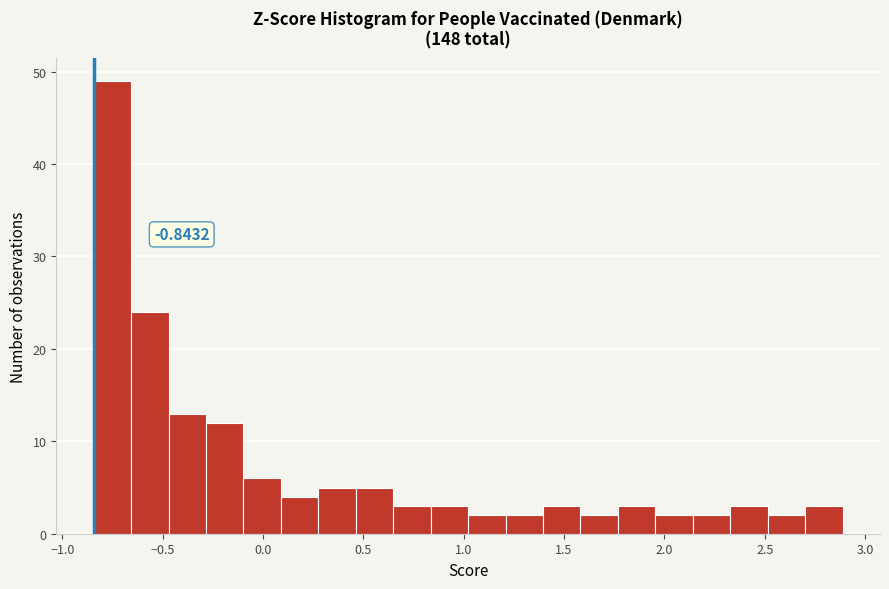

Read against the x-axis, roughly where is the centre of the tallest bar?

-0.75